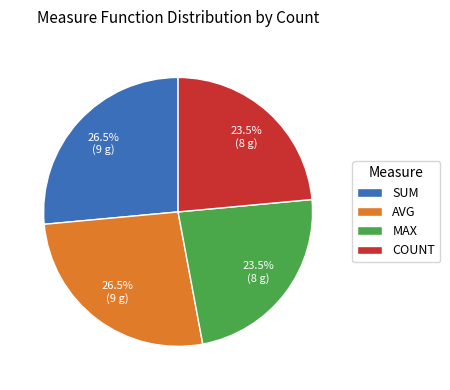

Which has a higher value, SUM or MAX?

SUM